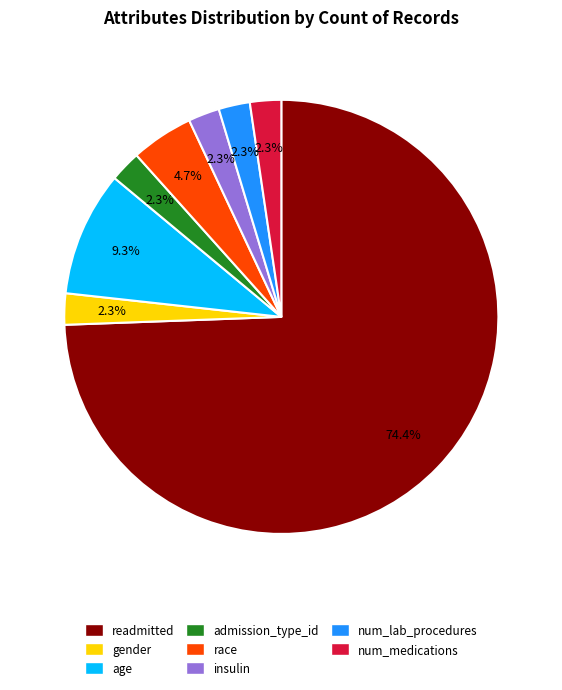

To the nearest percent, what is the difference between the largest and smallest slice percentages?

72%